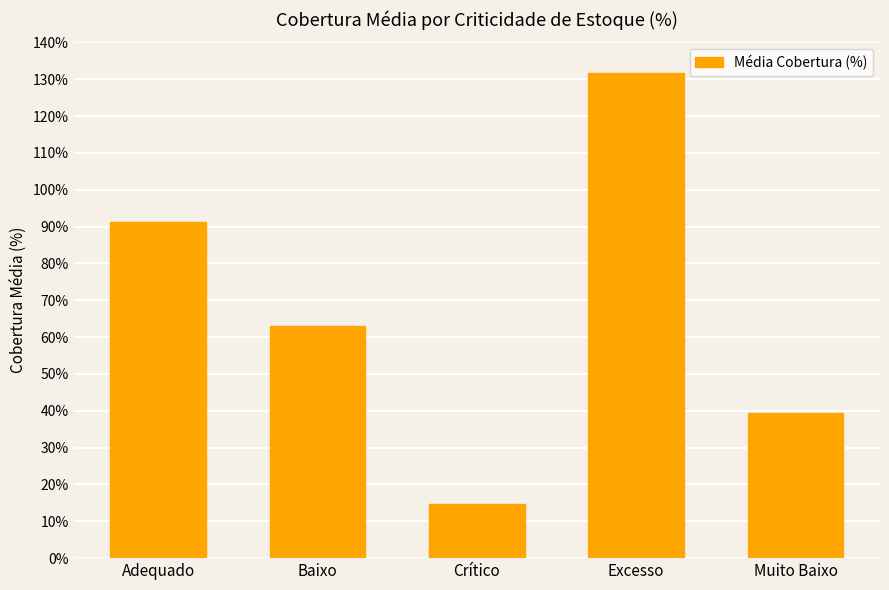

True or false: the data shows 131.6 at Excesso.

True